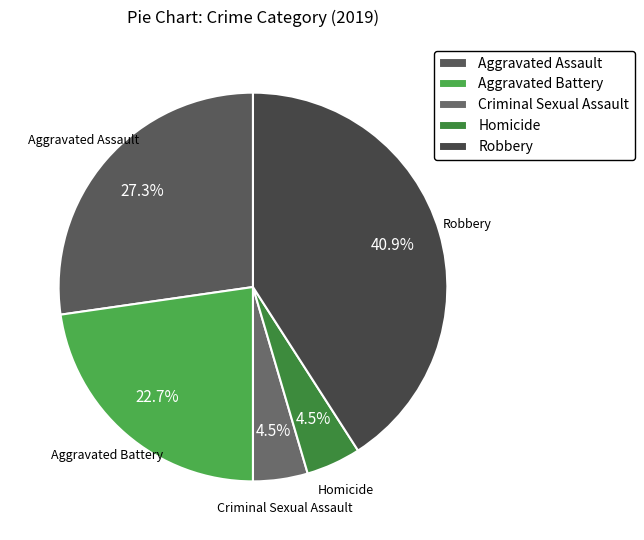

Is there a majority slice in this chart?

No